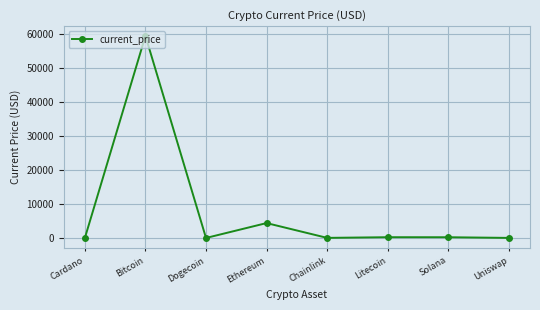

What is the maximum value shown in the chart?

59441.0